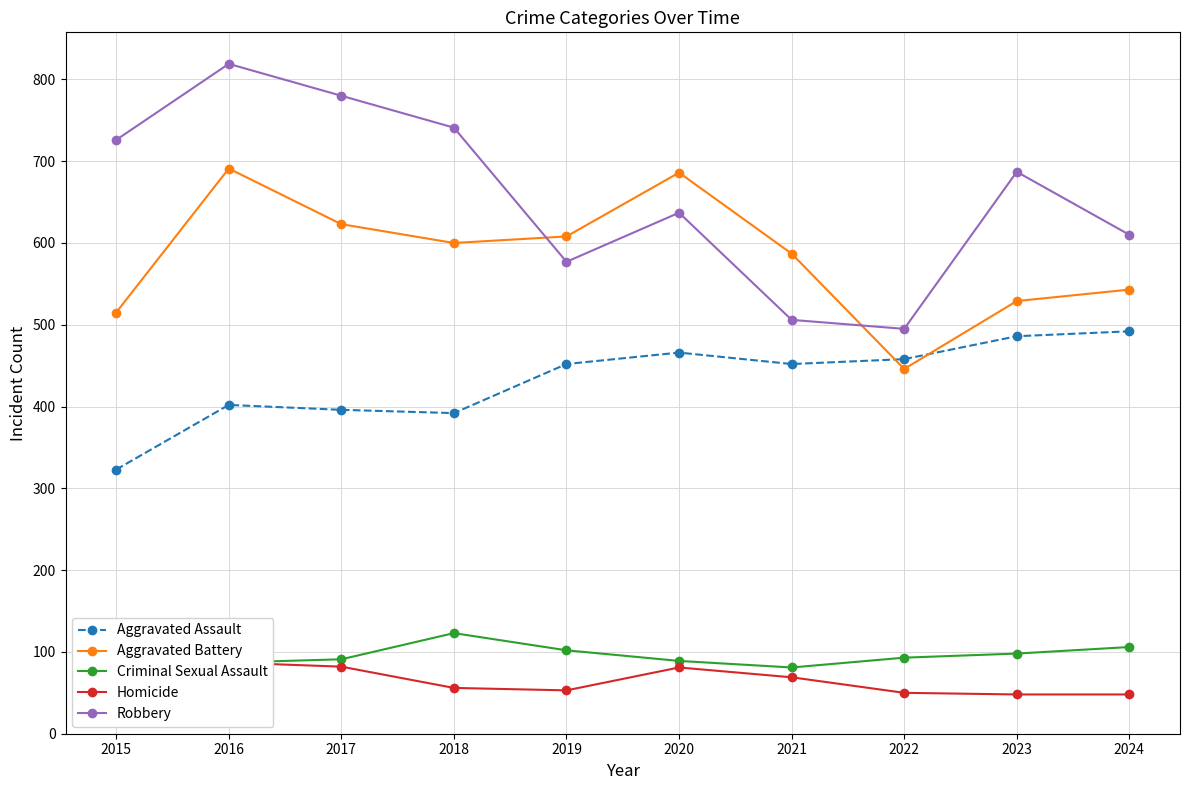

Reading left to right, extract all data points from this chart.

Aggravated Assault: 323	402	396	392	452	466	452	458	486	492
Aggravated Battery: 515	691	623	600	608	686	587	446	529	543
Criminal Sexual Assault: 105	87	91	123	102	89	81	93	98	106
Homicide: 50	87	82	56	53	81	69	50	48	48
Robbery: 726	819	780	741	577	637	506	495	687	610